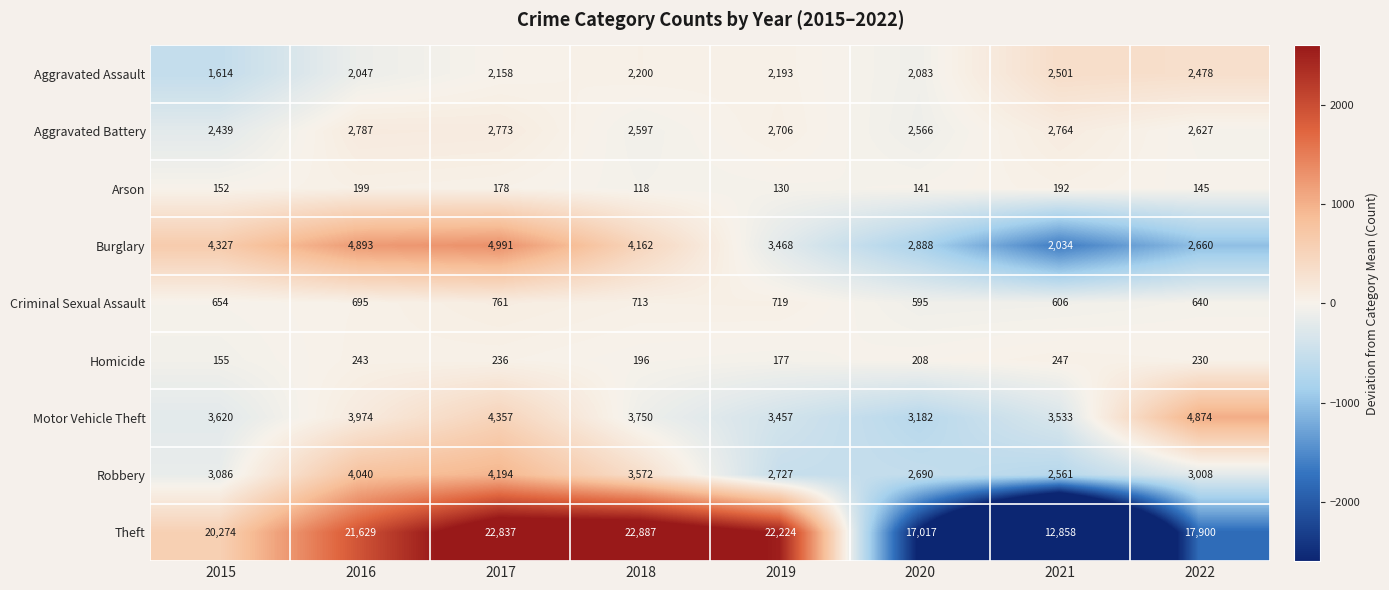

At which label does Burglary first exceed 4162?

2015